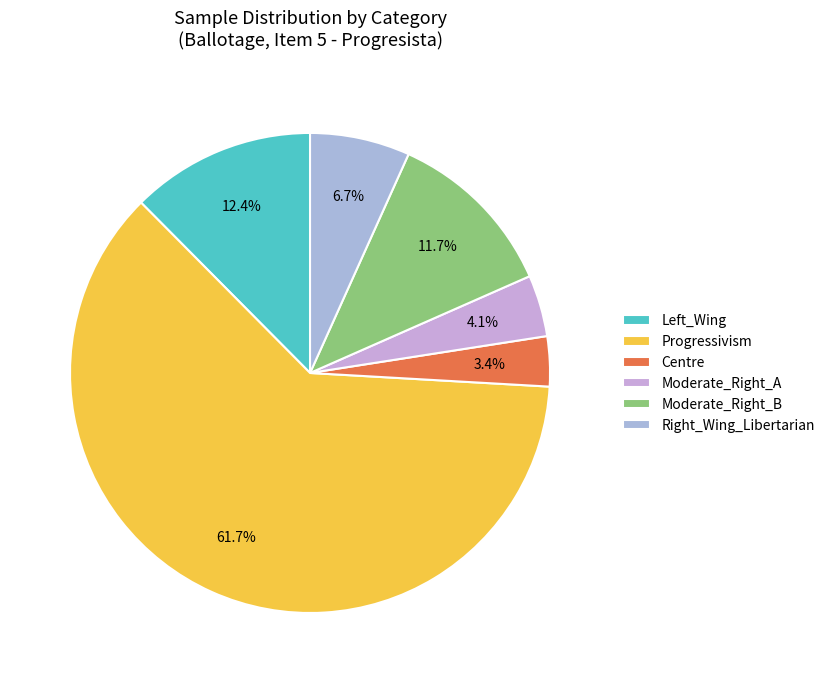

Approximately how many times larger is the value at Centre compared to Left_Wing?

0.3